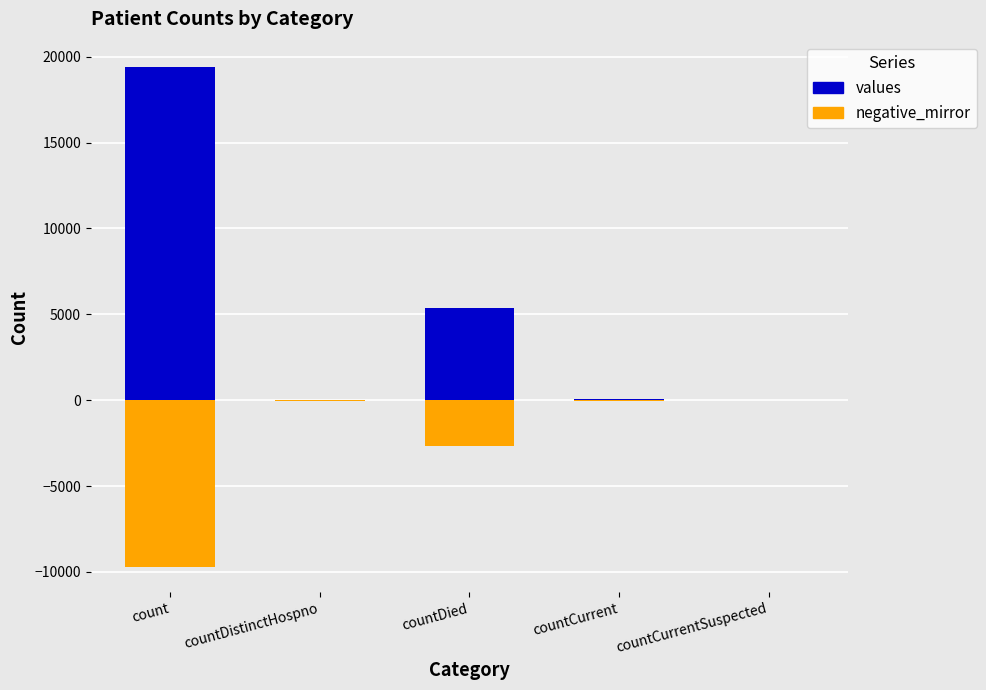

Reading left to right, extract all data points from this chart.

values: 19420.0	38.0	5357.0	60.0	0.0
negative_mirror: -9710.0	-19.0	-2678.5	-30.0	0.0